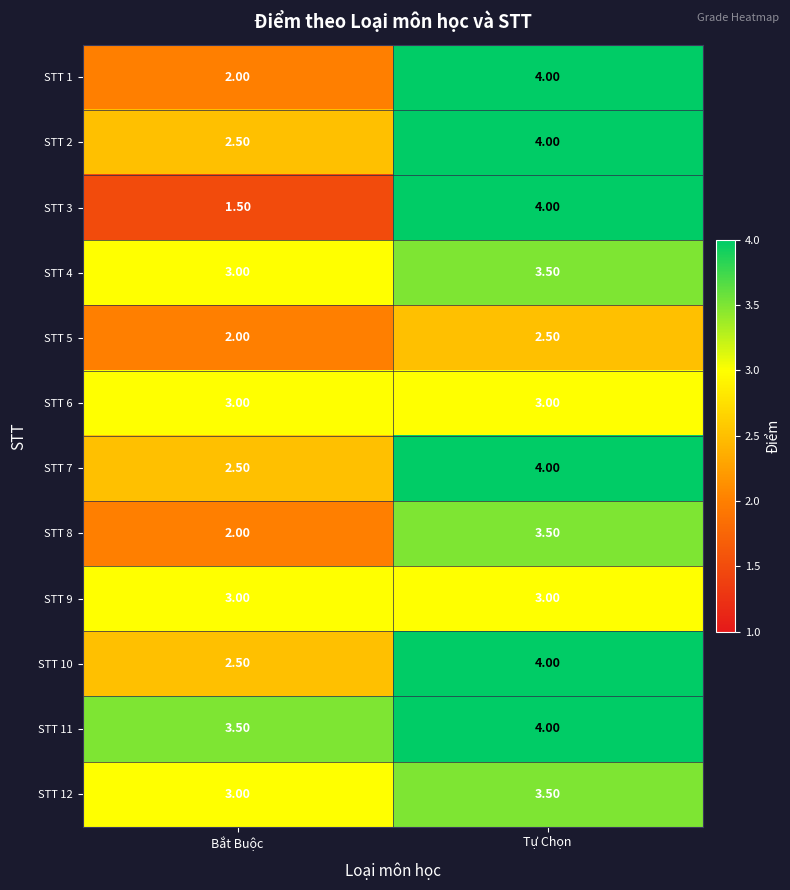

What is the average value of the STT 8 series?

2.8